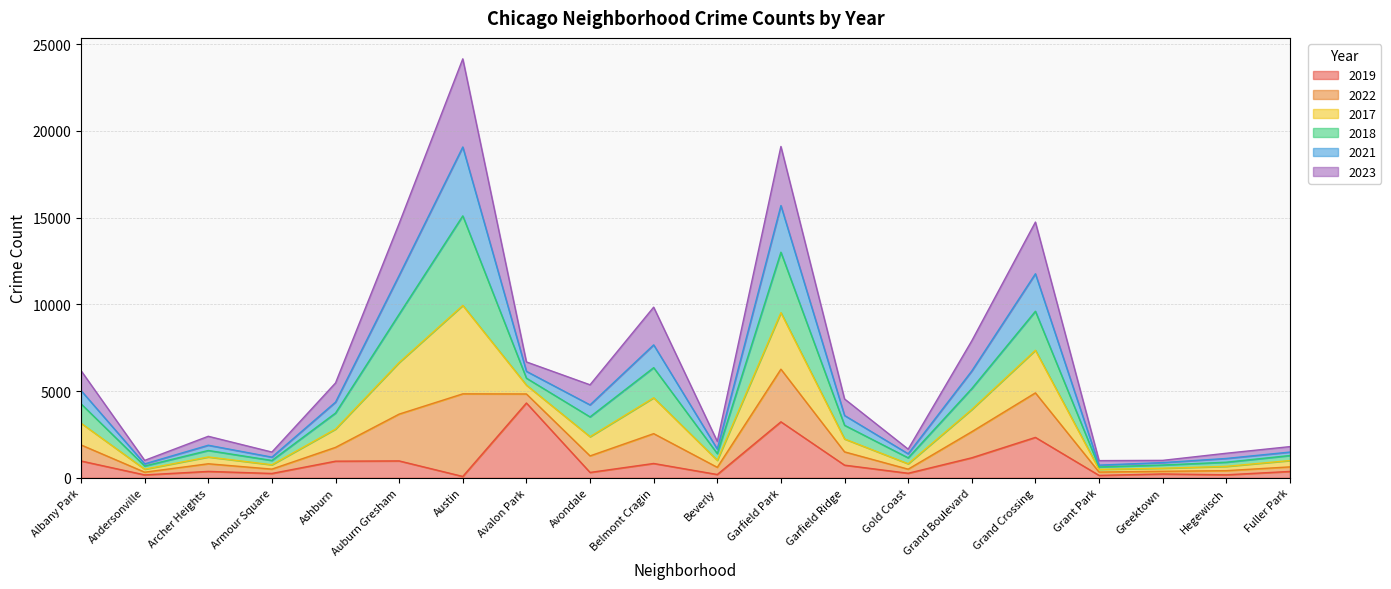

What is the total value across all series at Belmont Cragin?

9834